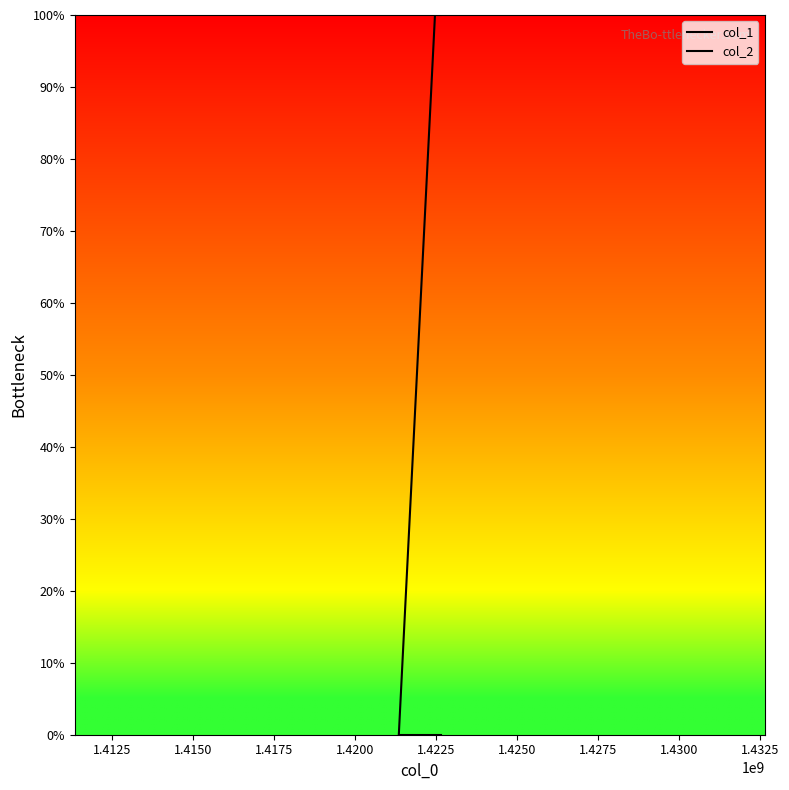

Does the chart display data point markers on the line(s)?

No